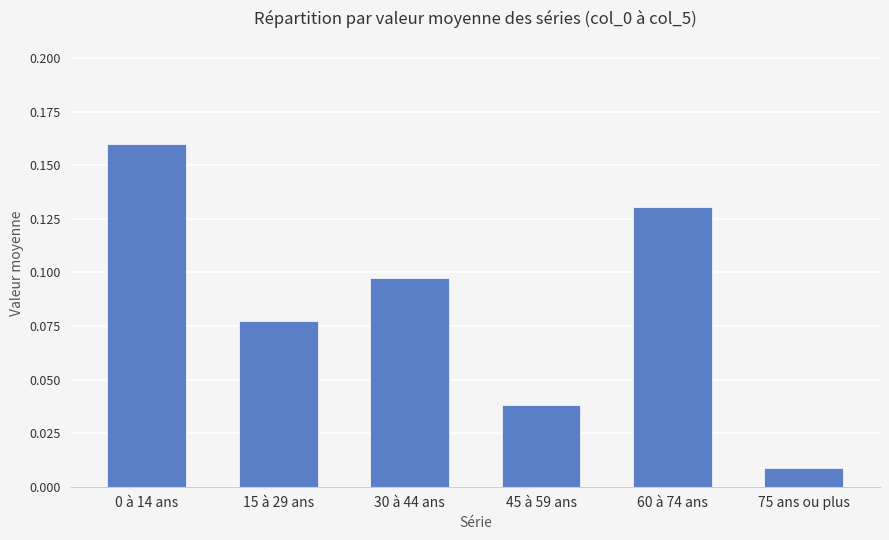

Count the number of data series in this chart.

1